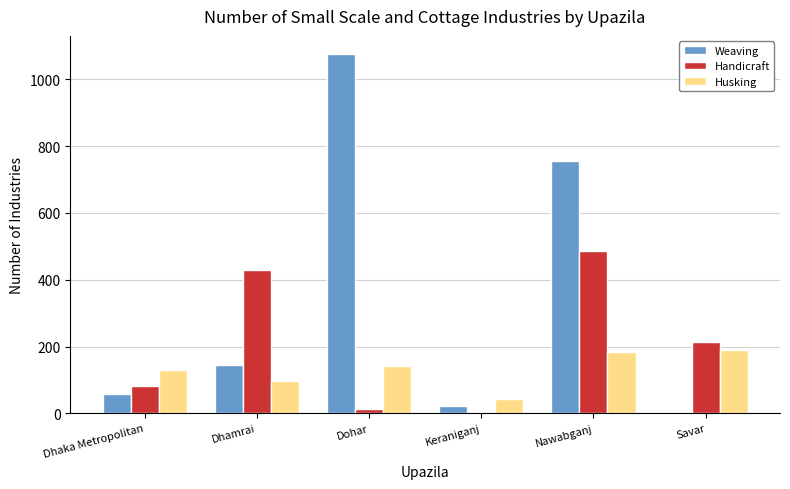

What is the maximum value shown in the chart?

1076